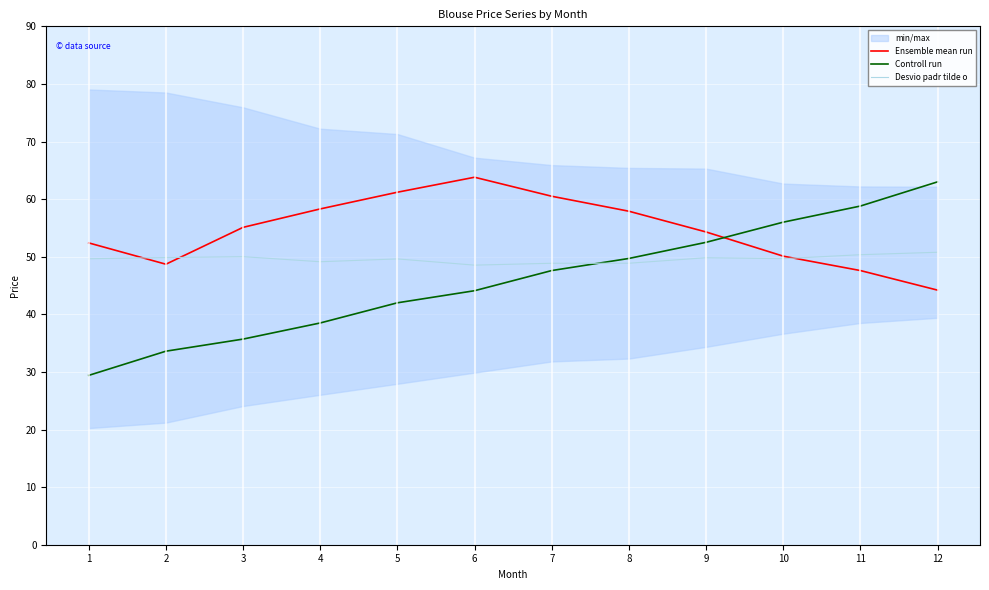

How many lines are shown in the chart?

3